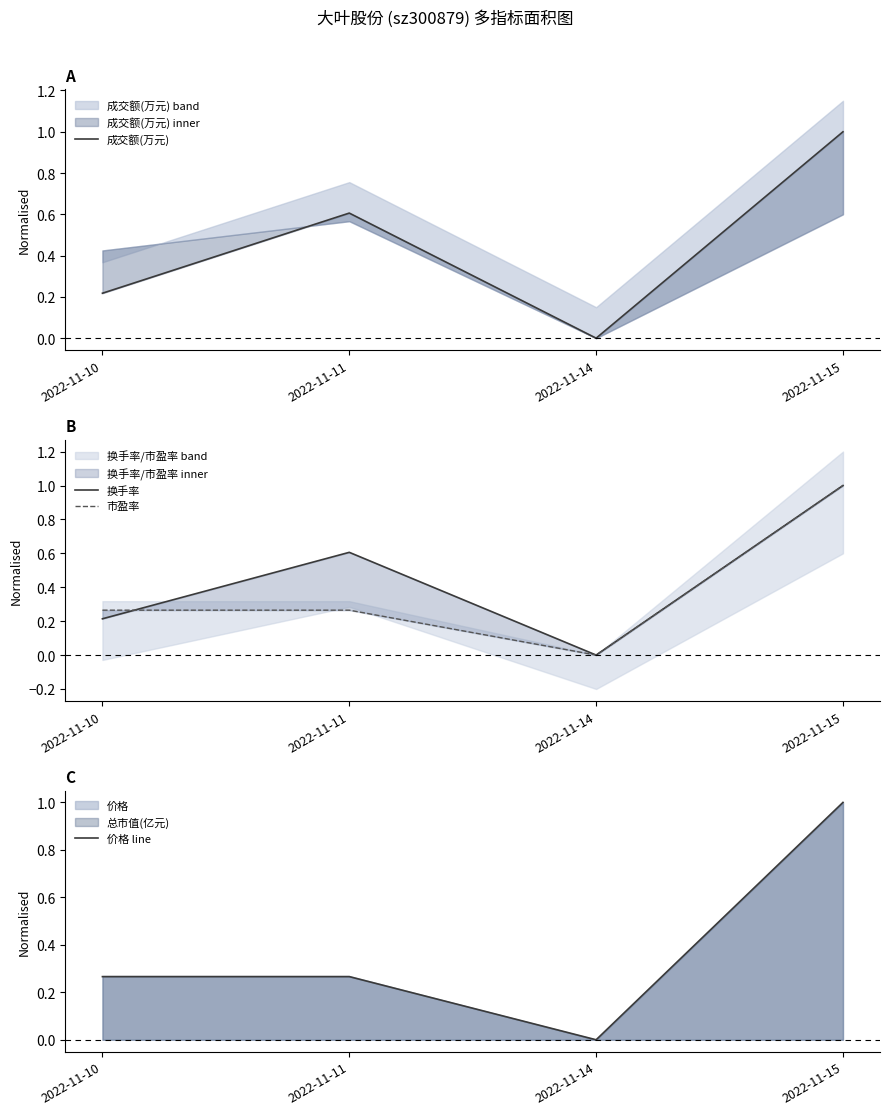

How many times do 成交额(万元) and 市盈率 cross each other?

1